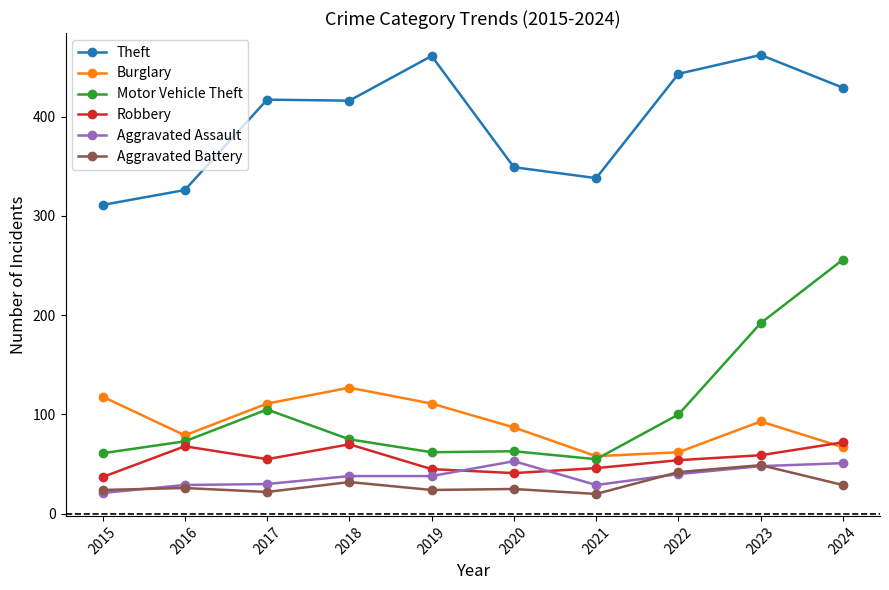

What is the value of the Burglary point at the 5th from the left?

111